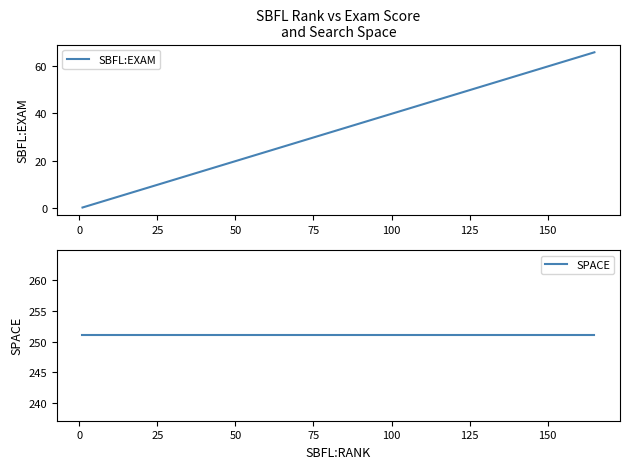

What is the maximum value for SBFL:EXAM?

65.7